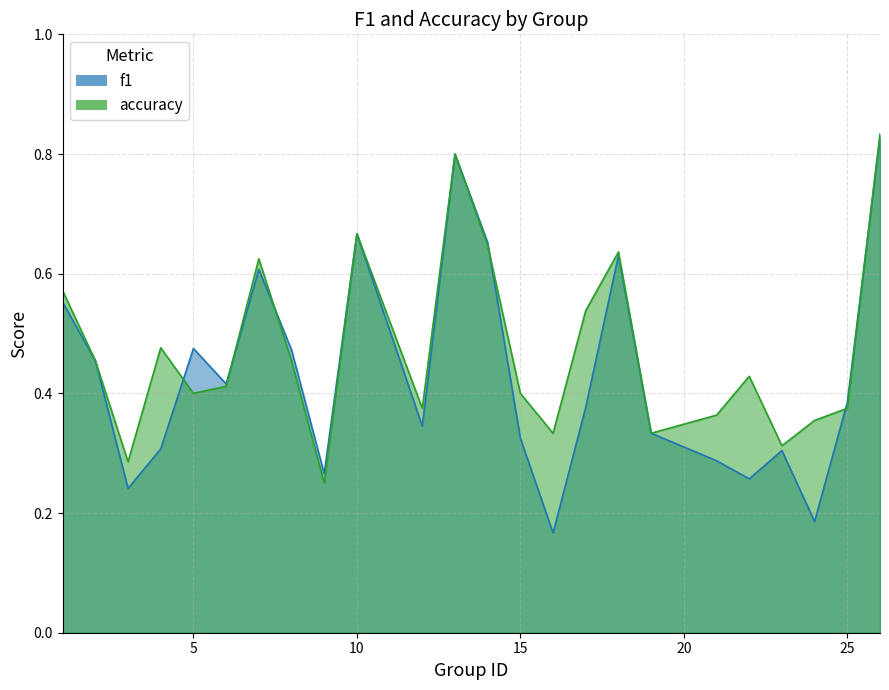

Rank the series by their average value, from lowest to highest.

f1, accuracy